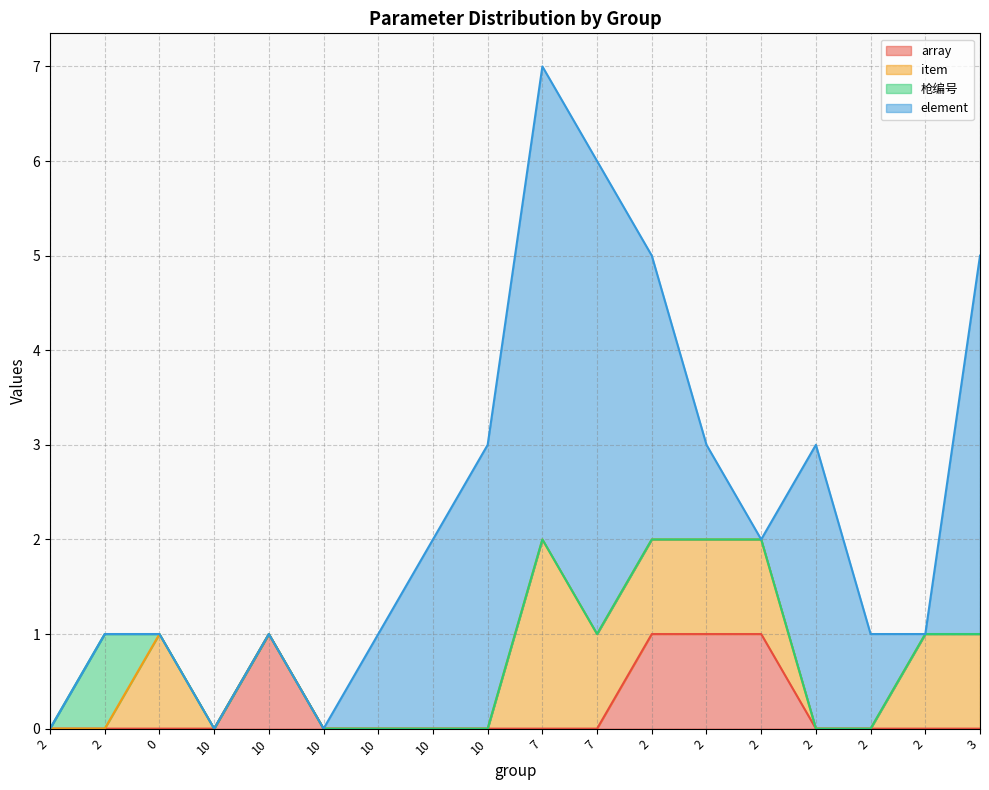

What is the difference between the maximum and minimum values in the 枪编号 series?

1